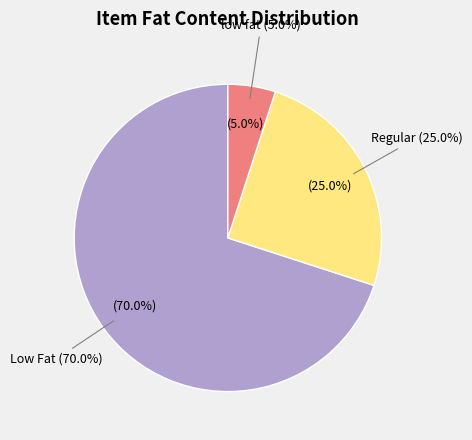

Between low fat and Low Fat, which is larger?

Low Fat